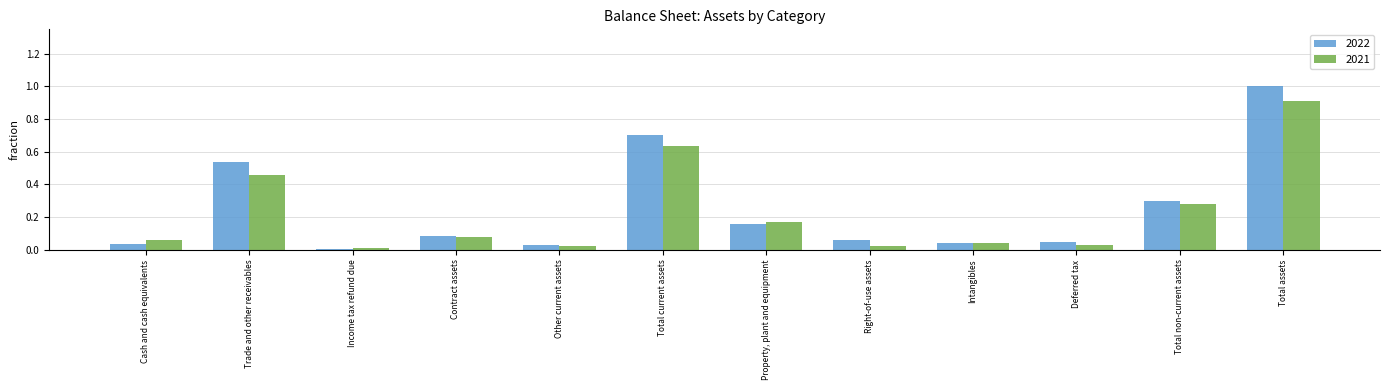

At which category is the sum across all series the highest?

Total assets